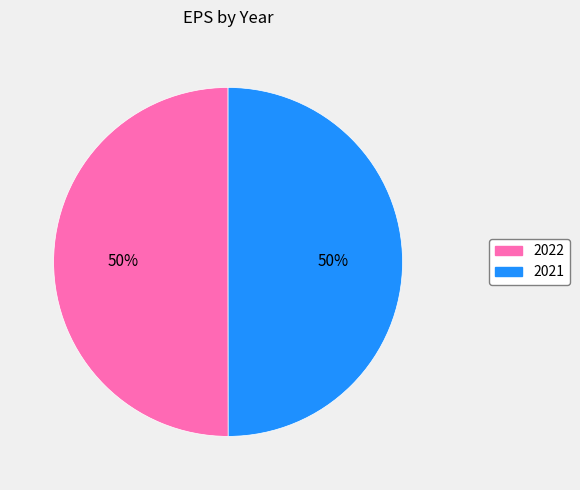

To the nearest percent, what percentage of the pie is 2022?

50%